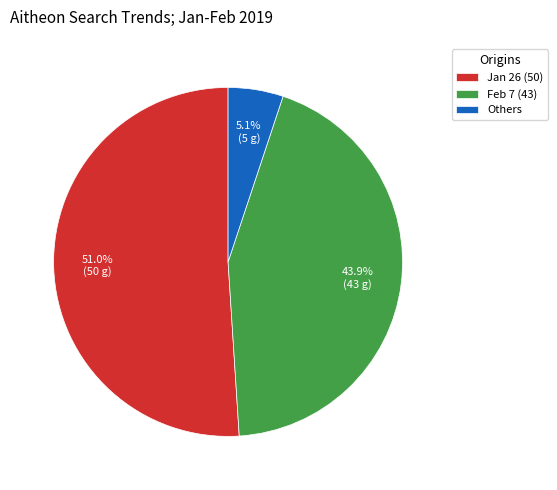

Which slice is the largest?

Jan 26 (50)